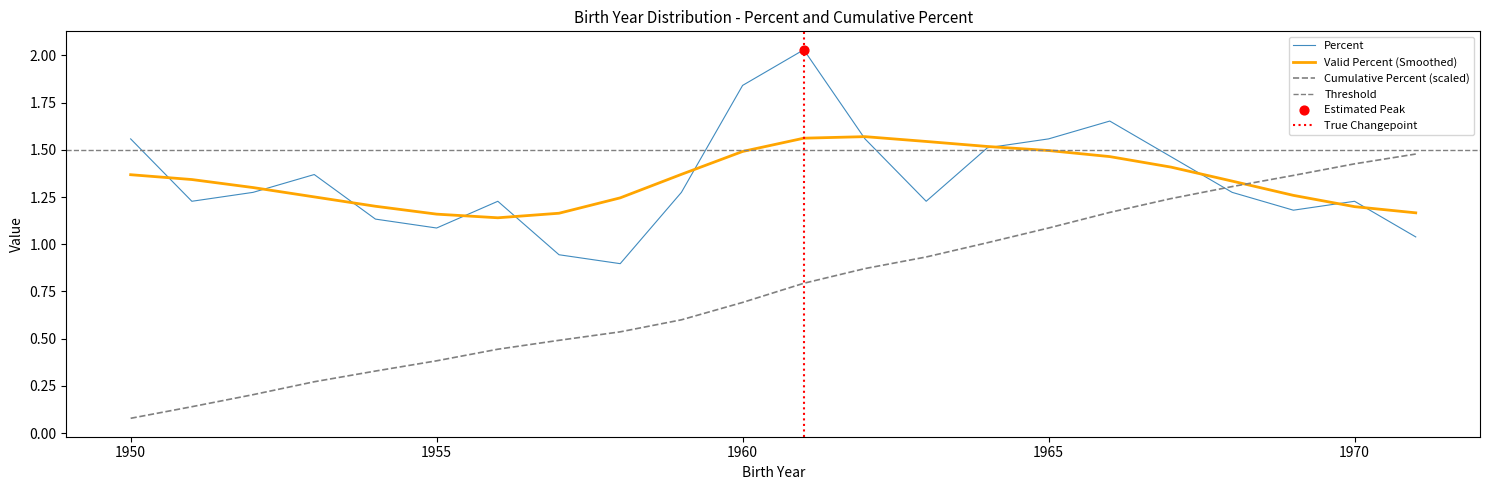

Which series has the largest total across all categories?

Percent